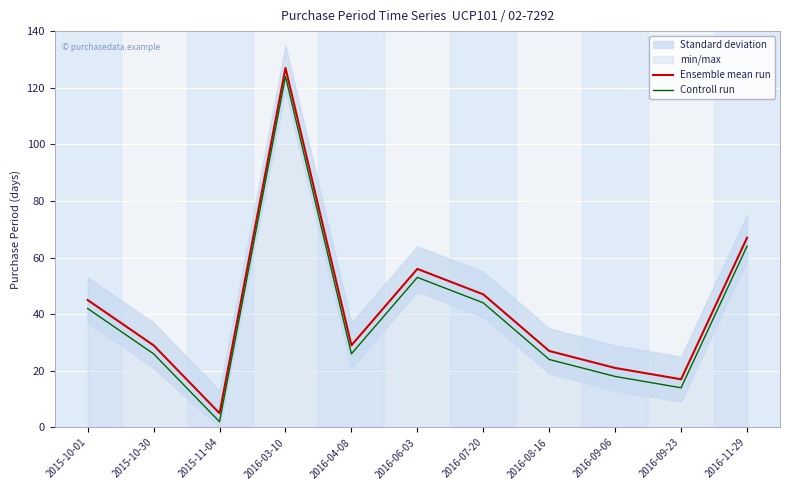

Reading right to left, list all the values displayed in this chart.

Ensemble mean run: 2016-11-29=67	2016-09-23=17	2016-09-06=21	2016-08-16=27	2016-07-20=47	2016-06-03=56	2016-04-08=29	2016-03-10=127	2015-11-04=5	2015-10-30=29	2015-10-01=45
Controll run: 2016-11-29=64	2016-09-23=14	2016-09-06=18	2016-08-16=24	2016-07-20=44	2016-06-03=53	2016-04-08=26	2016-03-10=124	2015-11-04=2	2015-10-30=26	2015-10-01=42